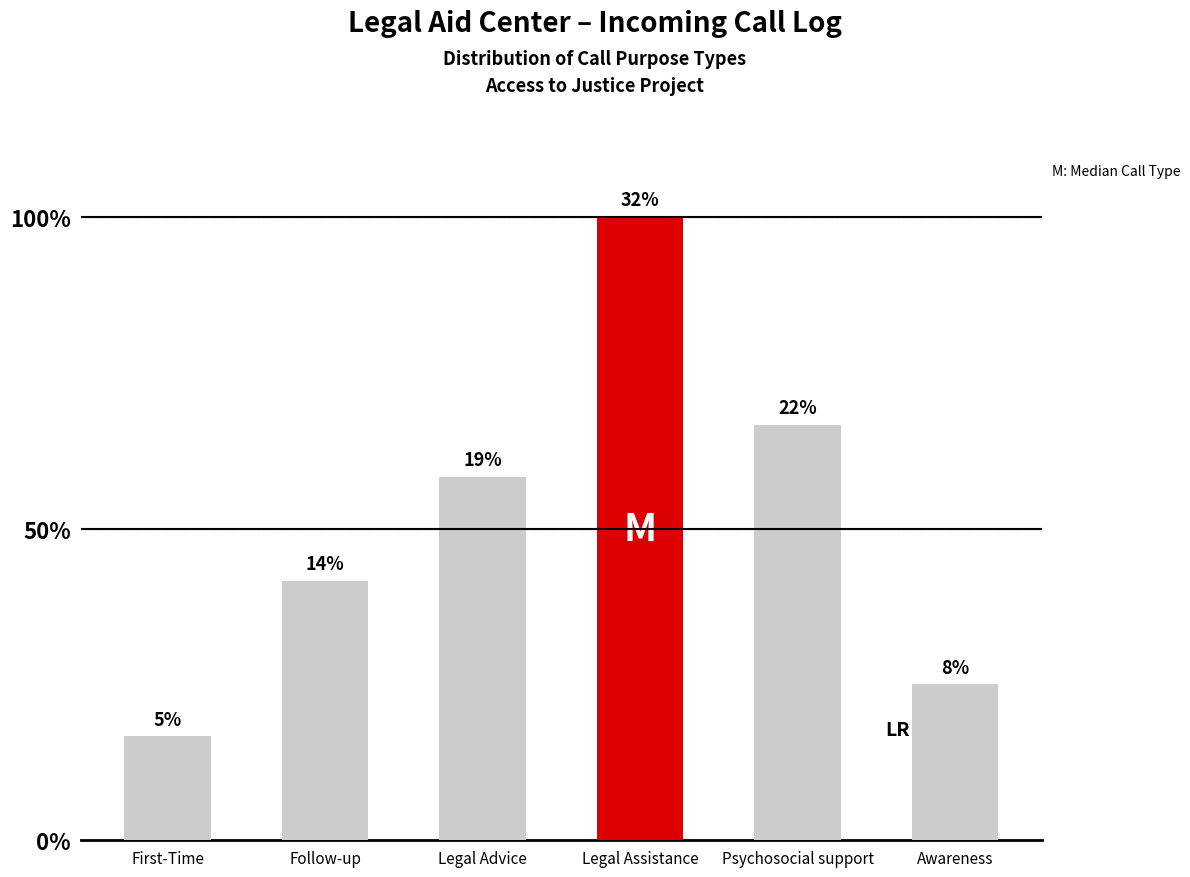

Are the bars horizontal?

No